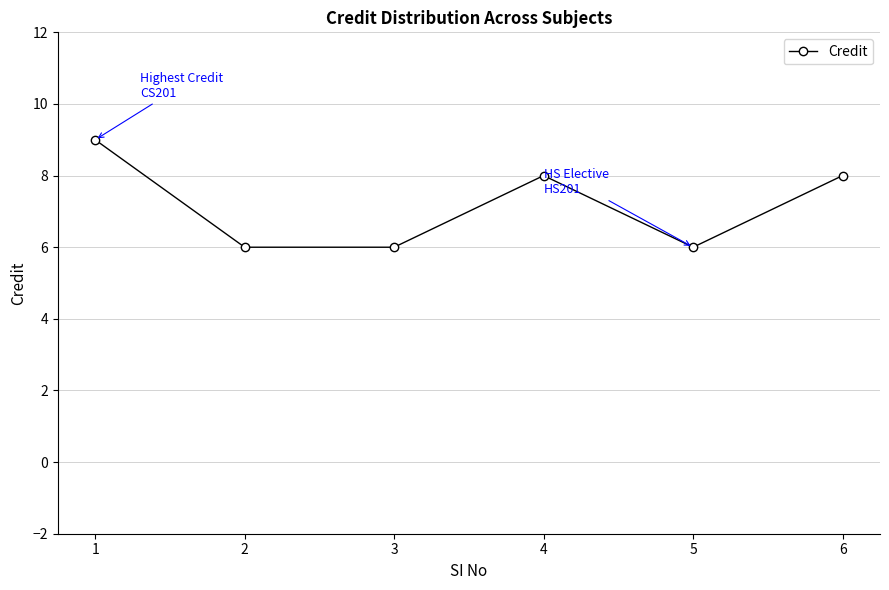

Reading left to right, list all the values displayed in this chart.

1=9	2=6	3=6	4=8	5=6	6=8